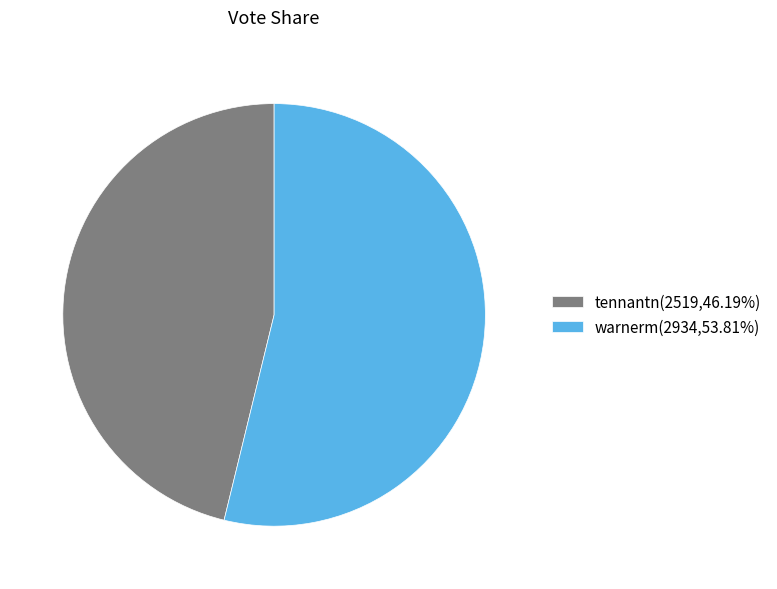

Rank the categories by value from lowest to highest.

tennantn, warnerm